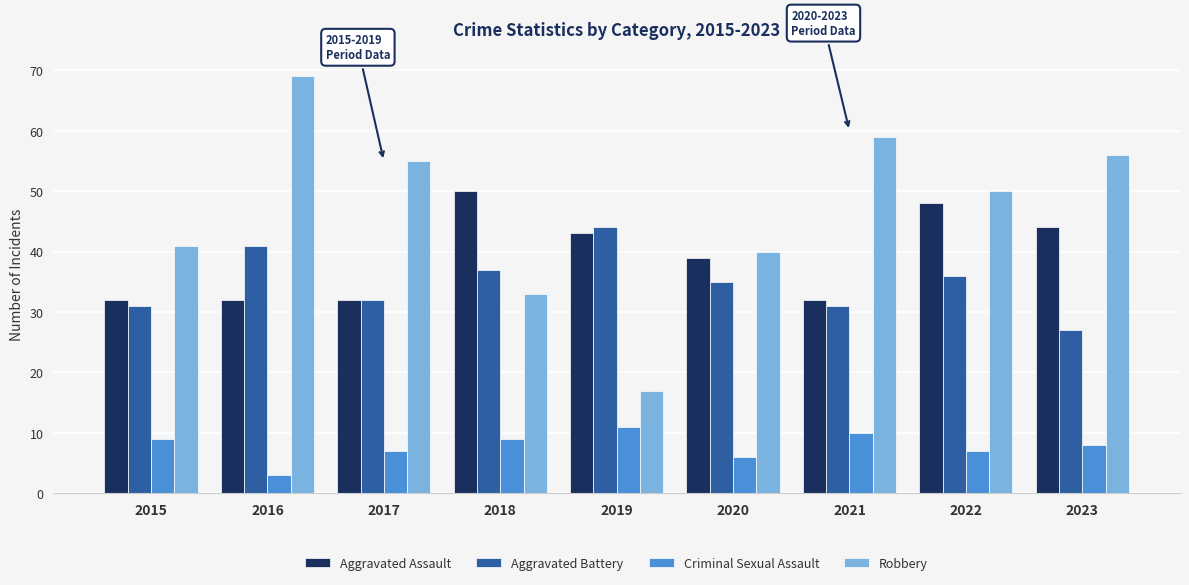

Which label corresponds to the largest value in the chart?

2016